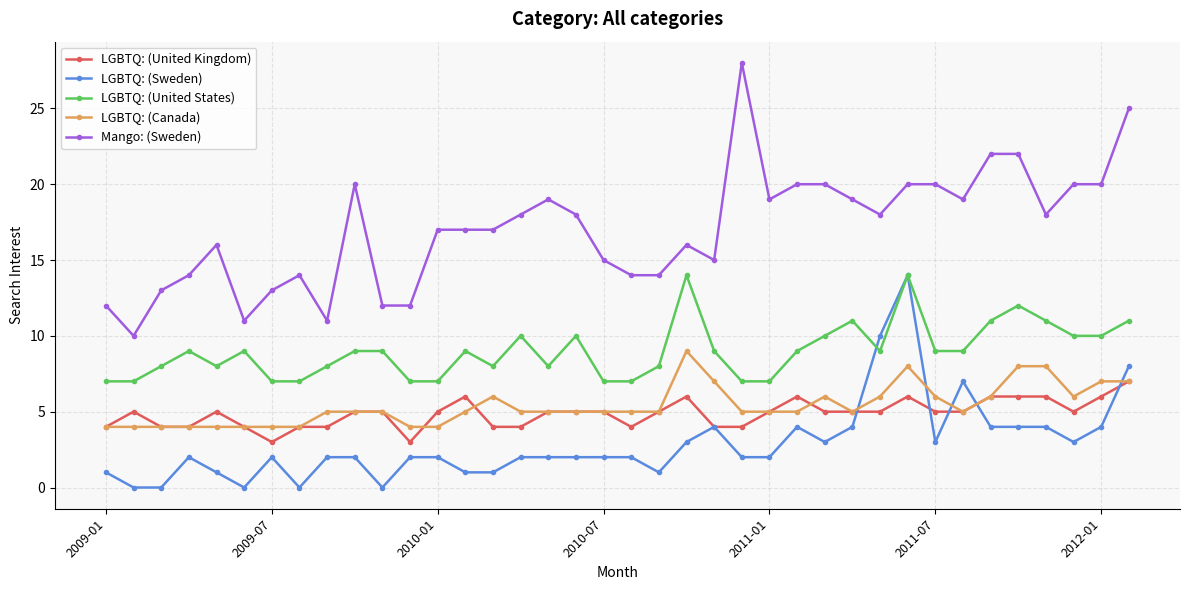

What is the highest value of the LGBTQ: (United Kingdom) series?

7